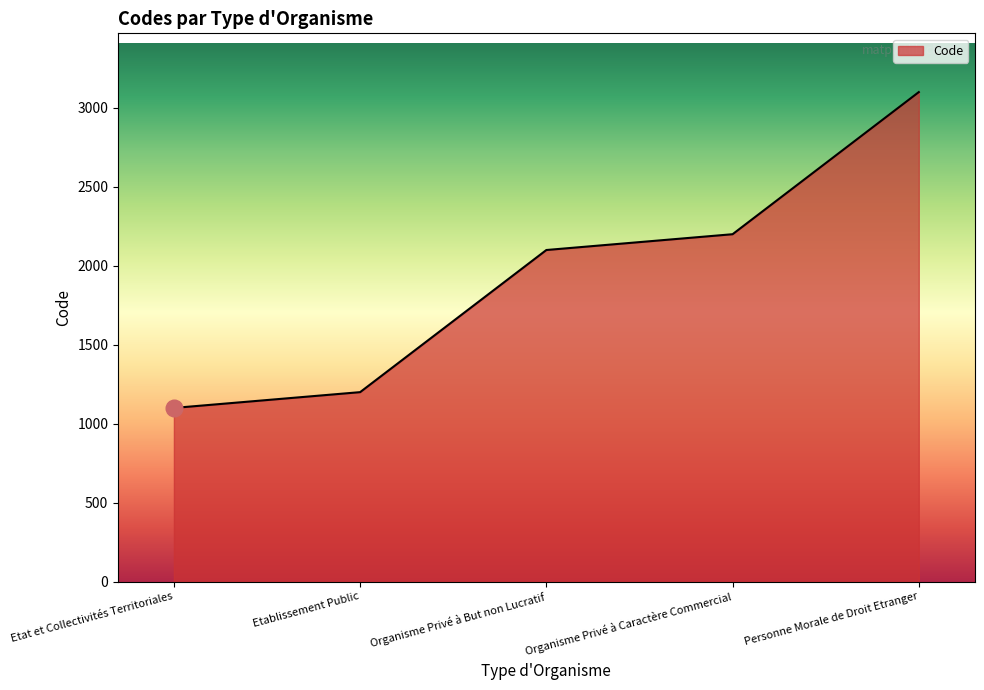

Reading left to right, extract all data points from this chart.

1100	1200	2100	2200	3100